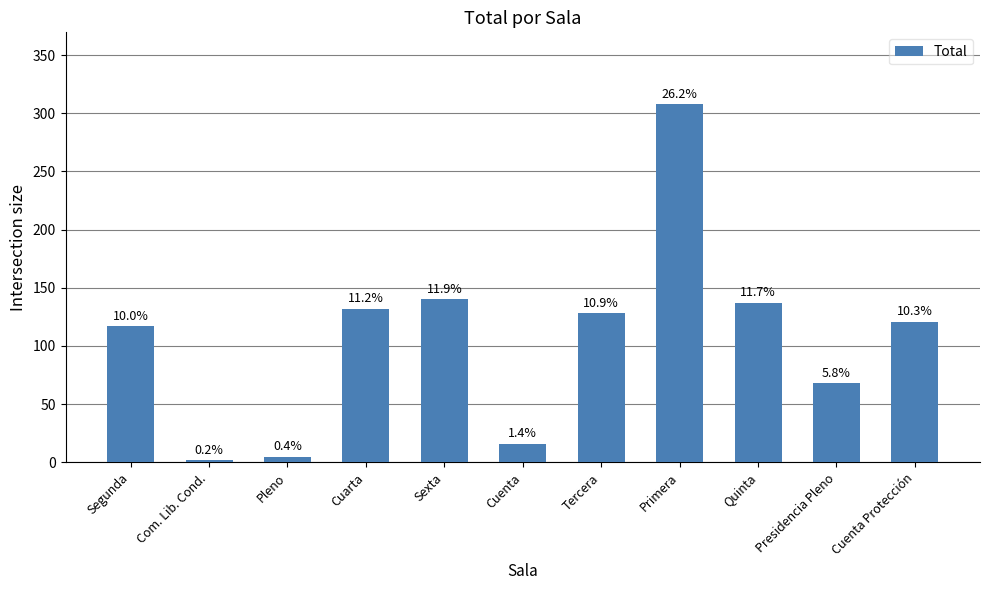

Does the chart contain any negative values?

No